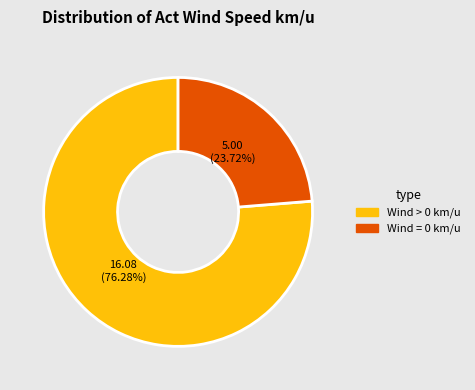

Does any single category account for the majority?

Yes